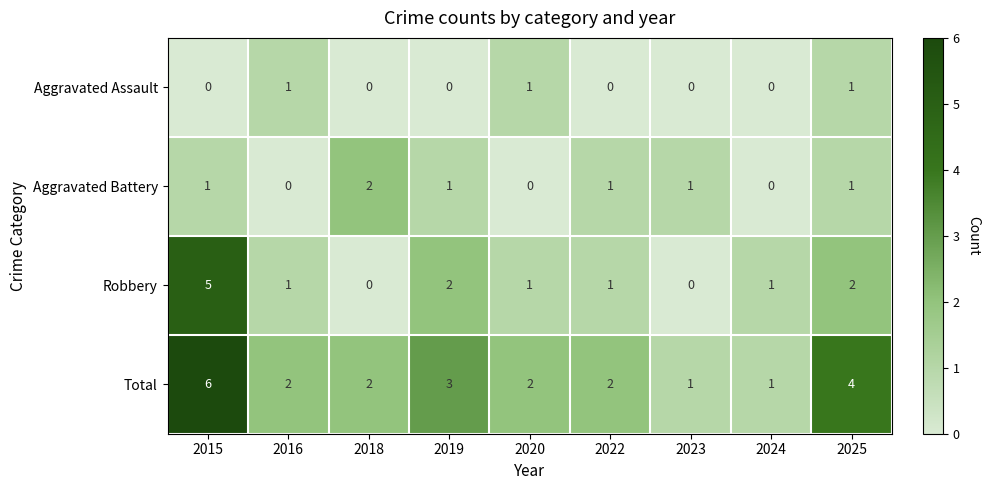

Rank the series by their maximum value, from highest to lowest.

Total, Robbery, Aggravated Battery, Aggravated Assault